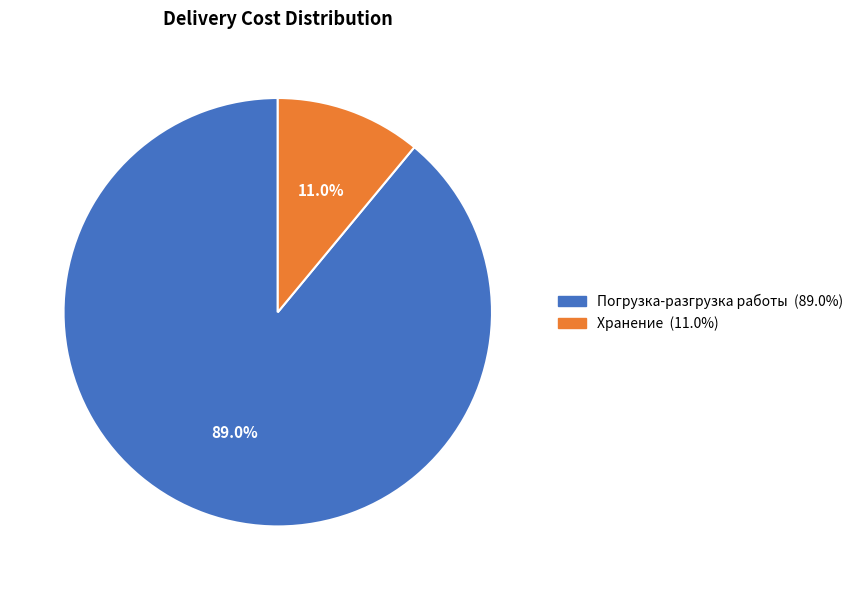

To the nearest percent, what is the average slice percentage?

50%